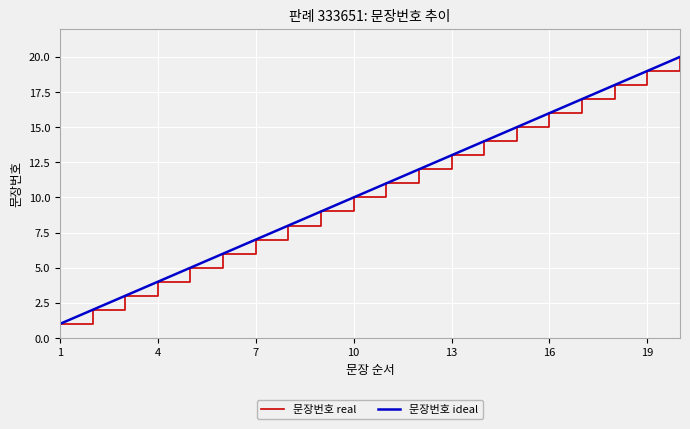

Where does the 문장번호 ideal series first go above 11?

11